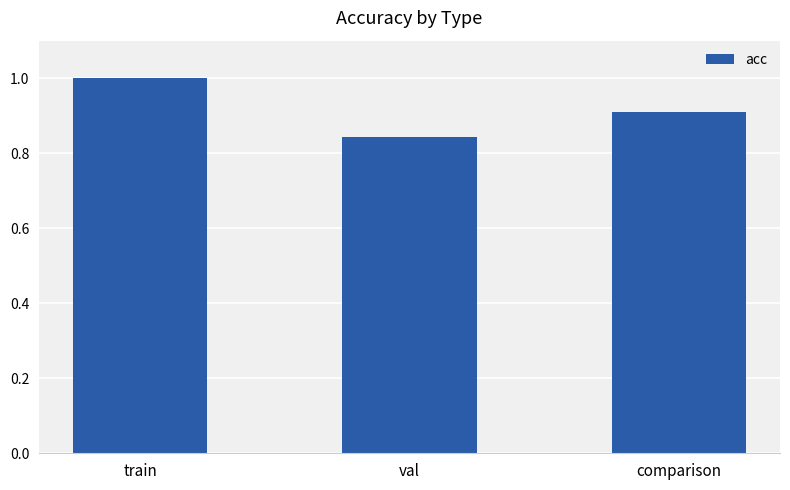

Count the values in the range 0 to 1.

3